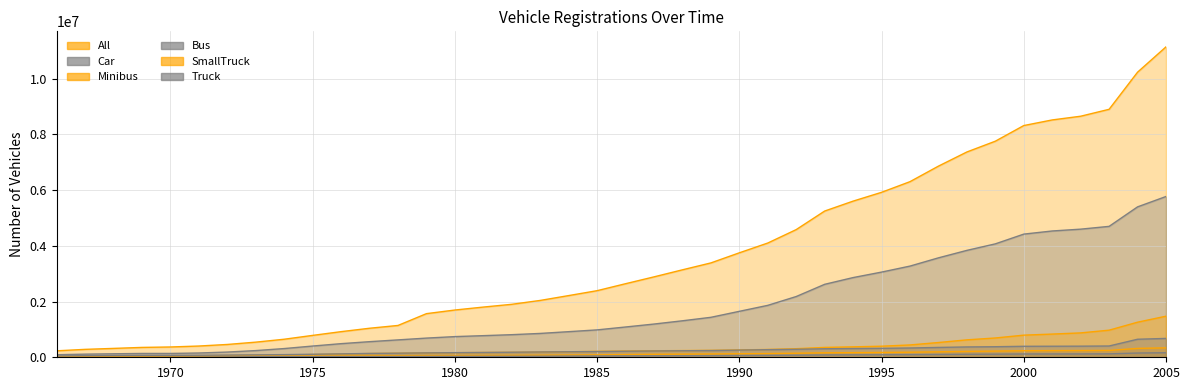

The value of Truck at 1998 is 371163. True or false?

True